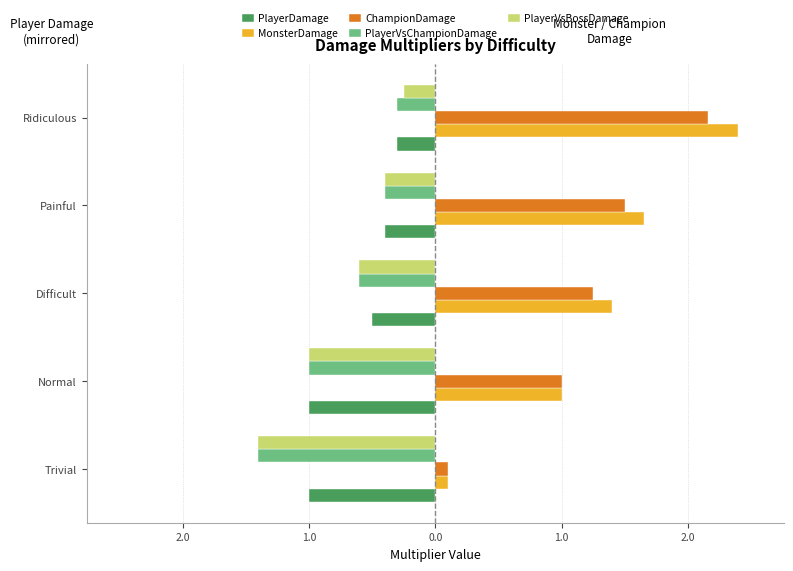

What are all the series names shown in the legend?

PlayerDamage, MonsterDamage, ChampionDamage, PlayerVsChampionDamage, PlayerVsBossDamage